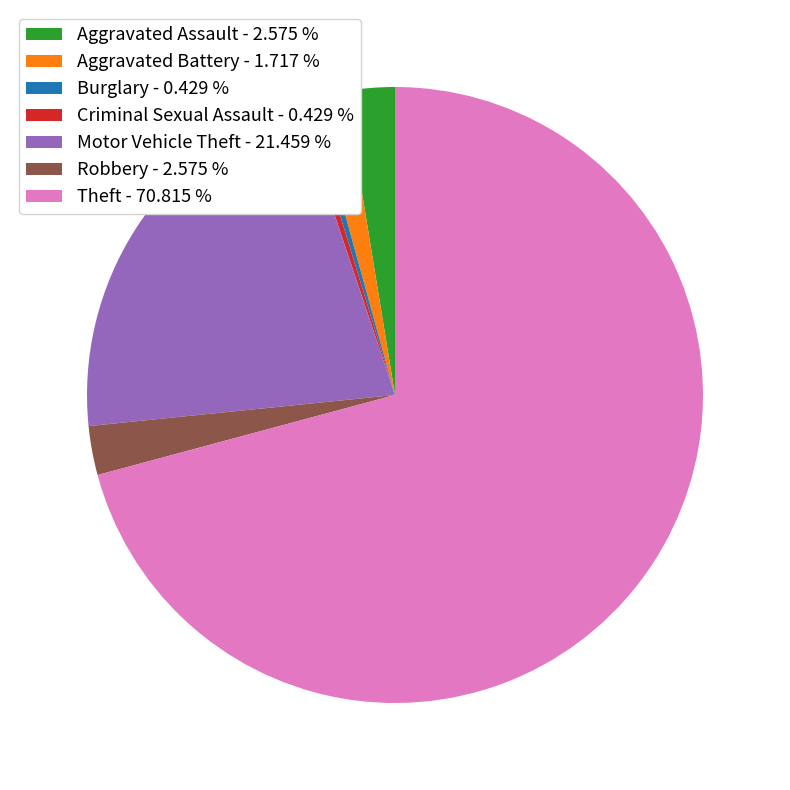

Combined, do Motor Vehicle Theft and Aggravated Battery account for over 50%?

No